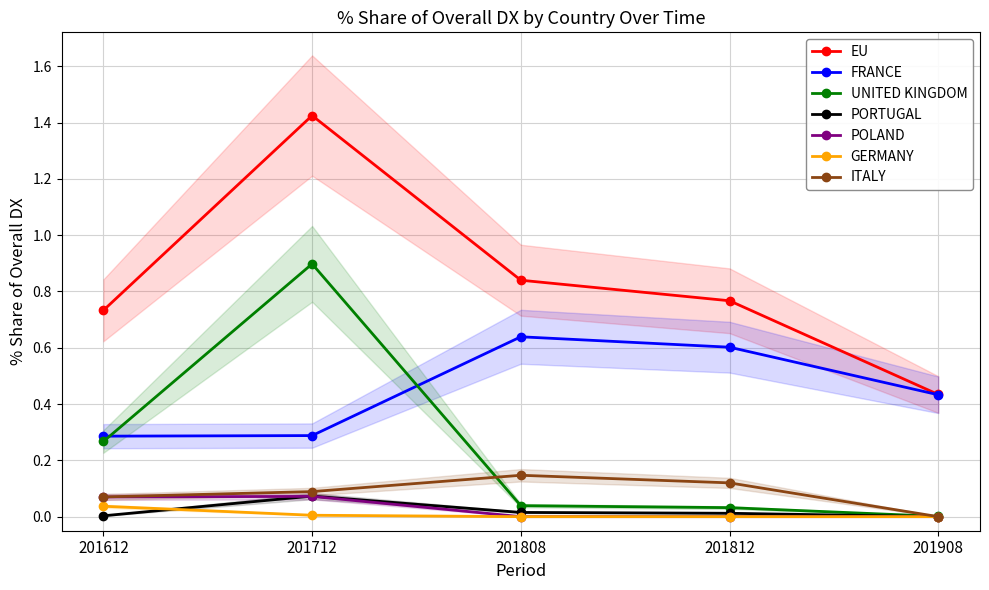

Reading left to right, extract all data points from this chart.

201612_% Share: EU=0.7	FRANCE=0.3	UNITED KINGDOM=0.3	PORTUGAL=0.0	POLAND=0.1	GERMANY=0.0	ITALY=0.1
201712_% Share: EU=1.4	FRANCE=0.3	UNITED KINGDOM=0.9	PORTUGAL=0.1	POLAND=0.1	GERMANY=0.0	ITALY=0.1
201808_% Share: EU=0.8	FRANCE=0.6	UNITED KINGDOM=0.0	PORTUGAL=0.0	POLAND=0.0	GERMANY=0.0	ITALY=0.1
201812_% Share: EU=0.8	FRANCE=0.6	UNITED KINGDOM=0.0	PORTUGAL=0.0	POLAND=0.0	GERMANY=0.0	ITALY=0.1
201908_% Share: EU=0.4	FRANCE=0.4	UNITED KINGDOM=0.0	PORTUGAL=0.0	POLAND=0.0	GERMANY=0.0	ITALY=0.0